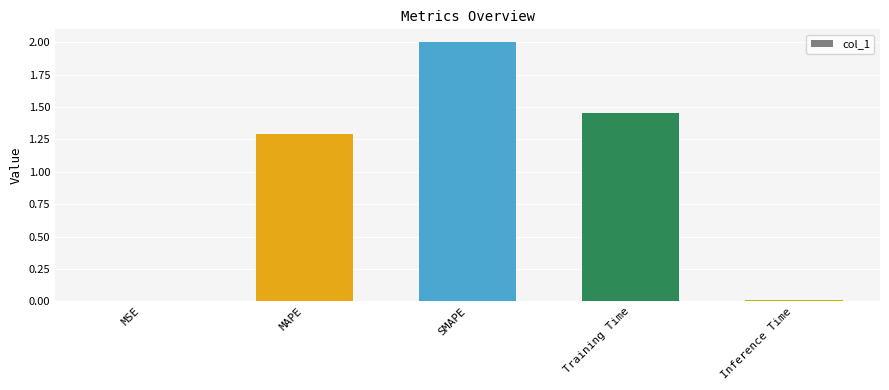

Between MAPE and Training Time, which is larger?

Training Time